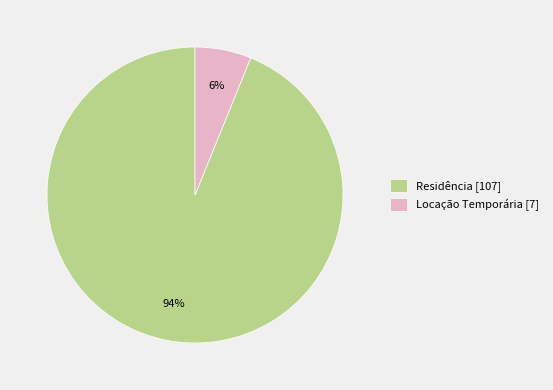

How many segments does this pie chart have?

2